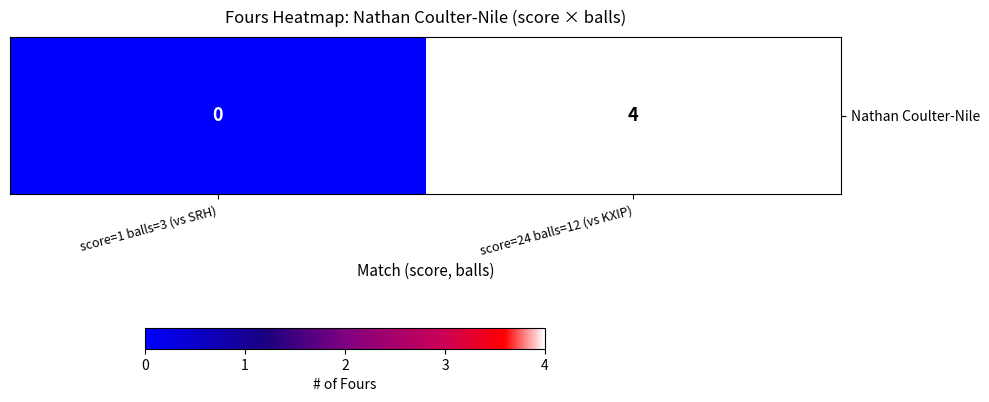

What is the change in value from score=1 balls=3 (vs SRH) to score=24 balls=12 (vs KXIP)?

+4